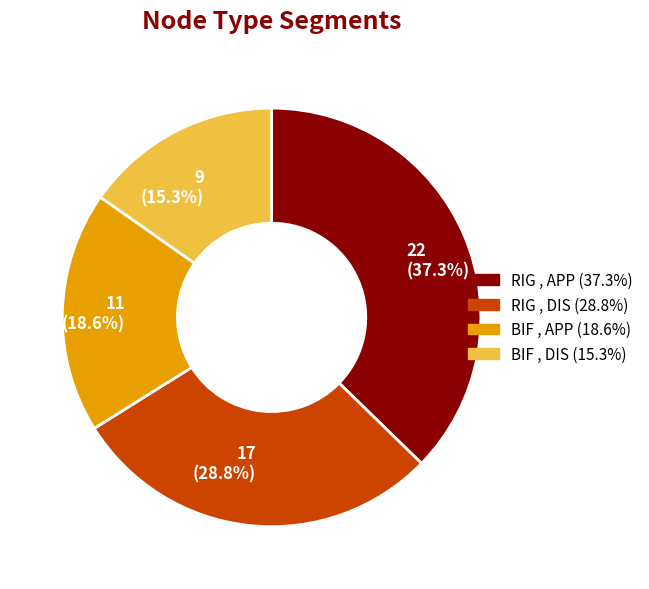

Count the number of slices in the pie.

4